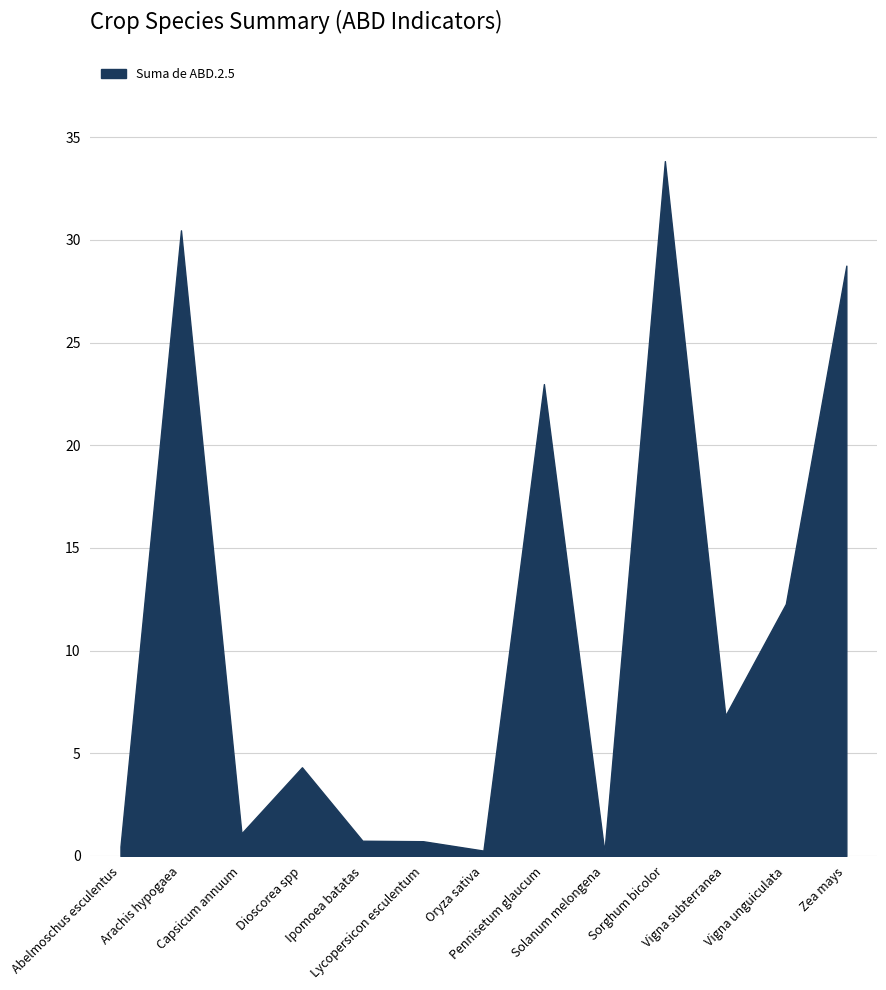

What position from the left is Abelmoschus esculentus?

1